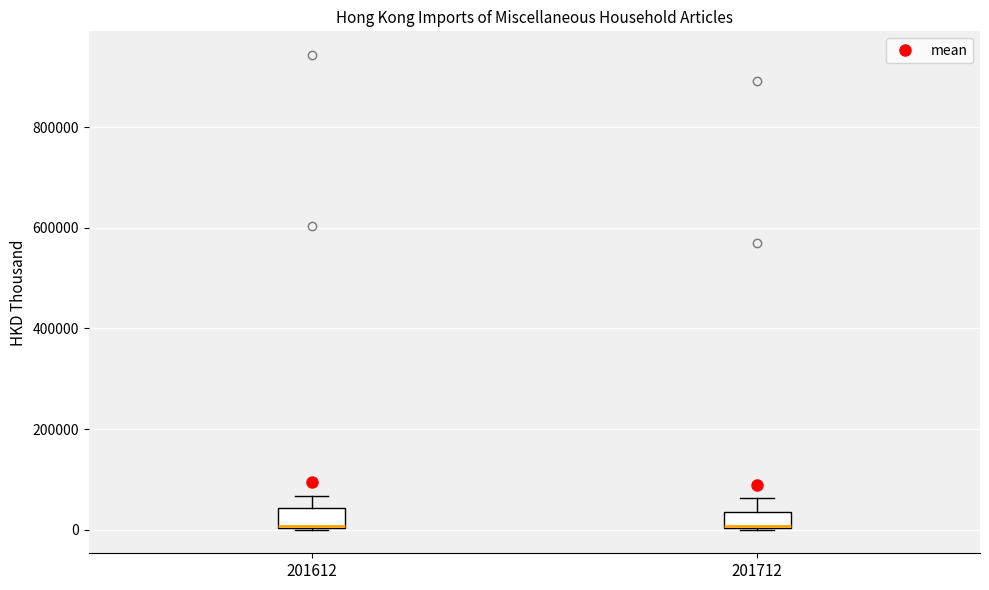

Where does the upper whisker of the box at x = 201612 end on the y-axis? The values are not printed on the chart, so give them approximately, as read against the axis.

60000